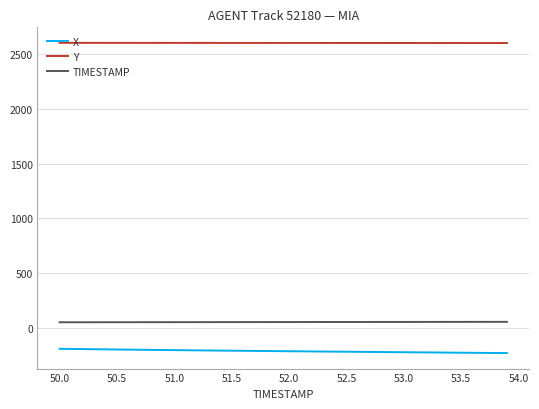

Which series has the largest total across all categories?

Y